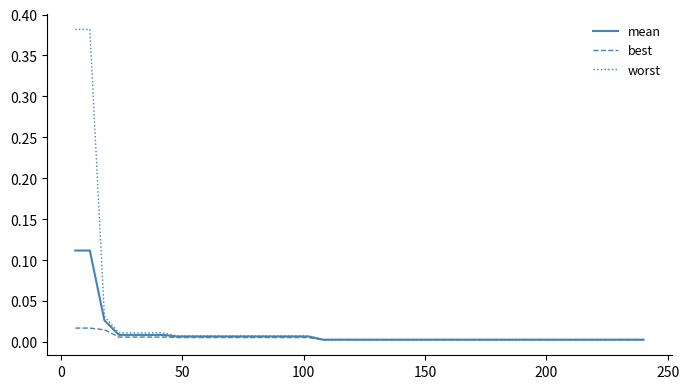

List the series in order of their peak value, highest first.

worst, mean, best